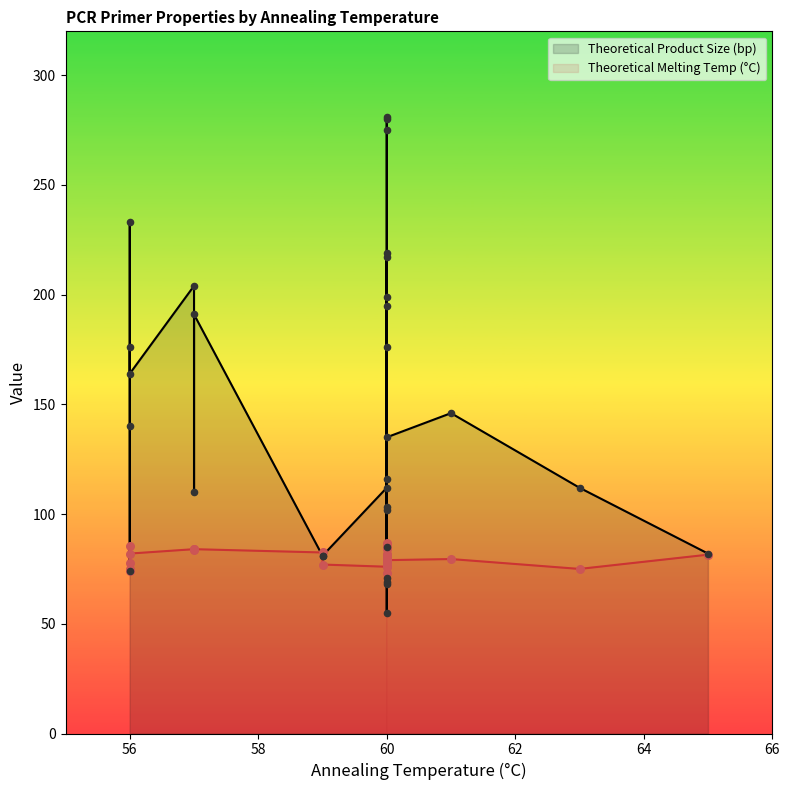

At how many categories does at least one series exceed 102?

21